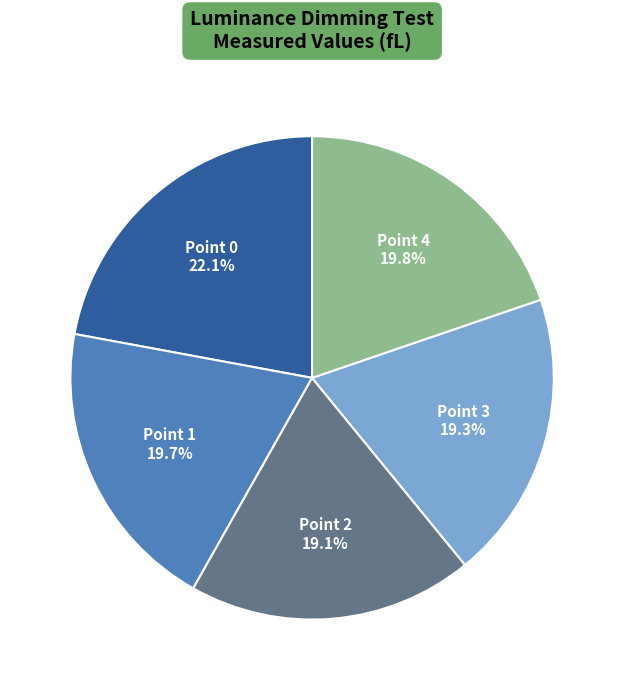

To the nearest percent, what is the difference between the largest and smallest slice percentages?

3%